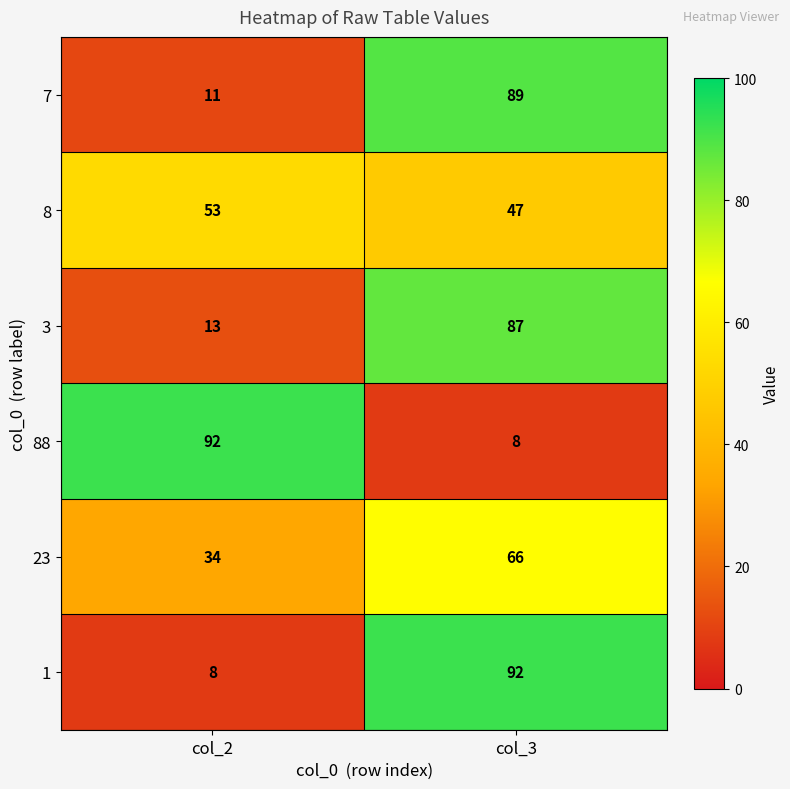

True or false: 23 has a value of 99 at col_3.

False